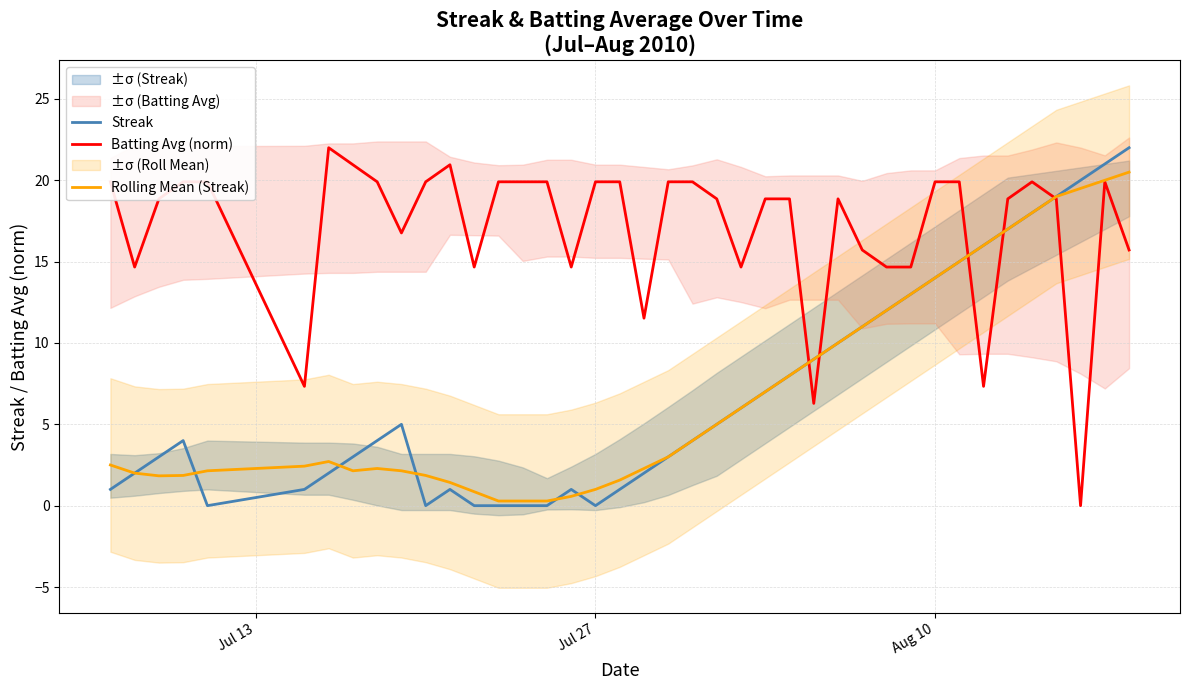

True or false: Streak has a value of -13.4 at Jul 27.

False